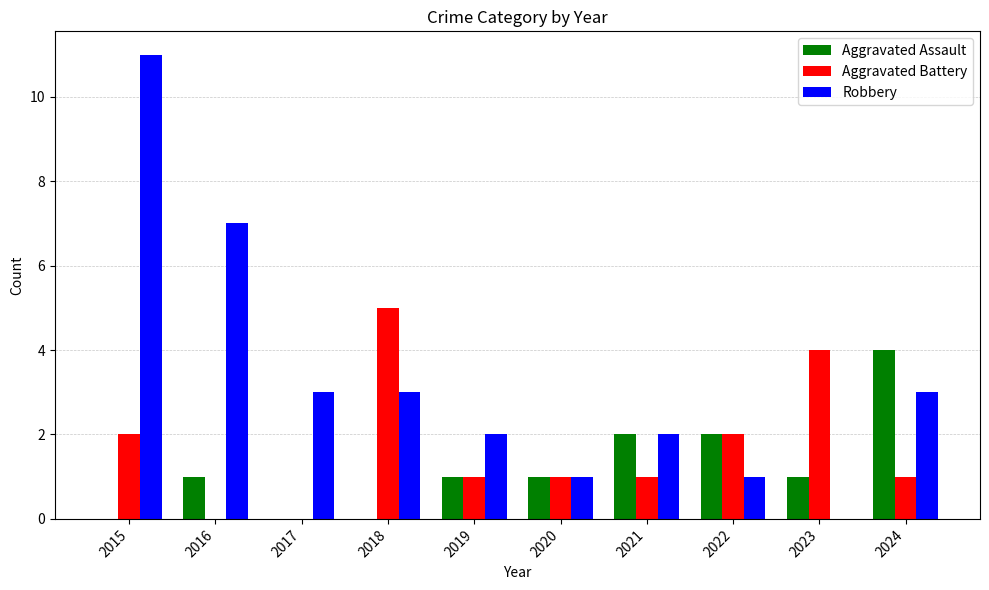

How many groups of bars are there?

10